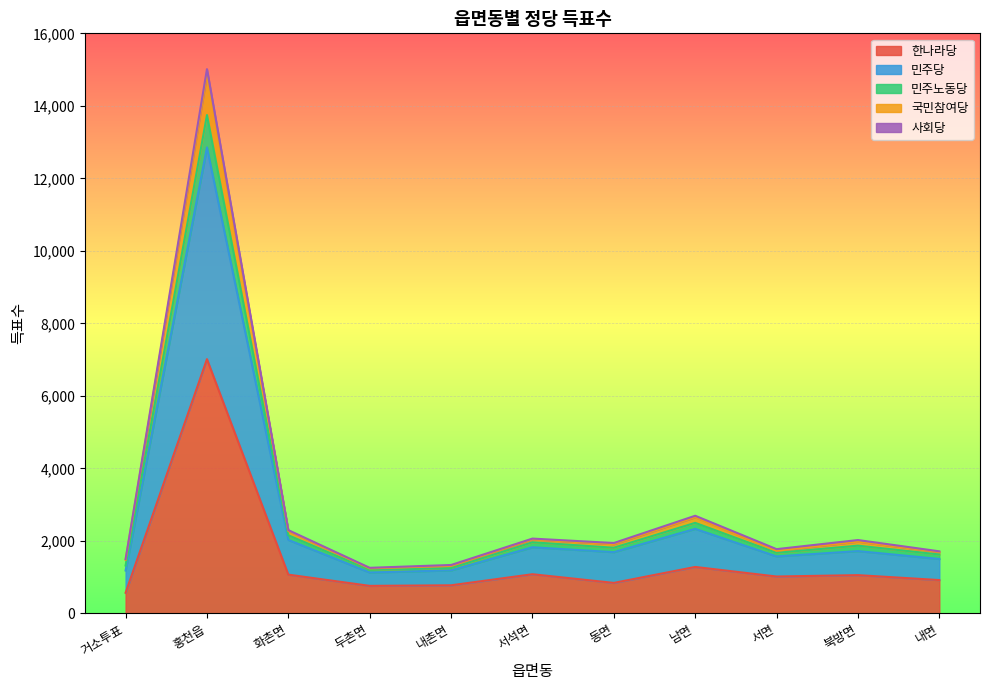

Is it true that 민주당 equals 2312 at 내촌면?

False